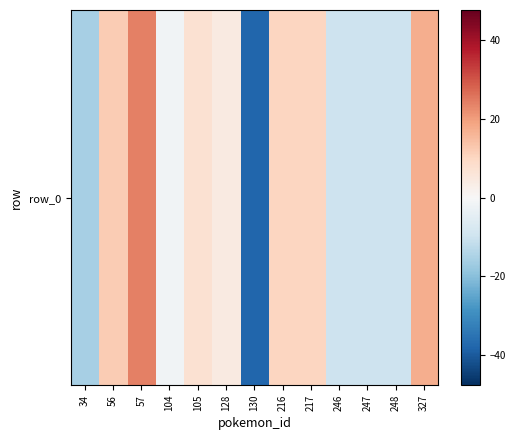

Which category has the highest value across all series?

57